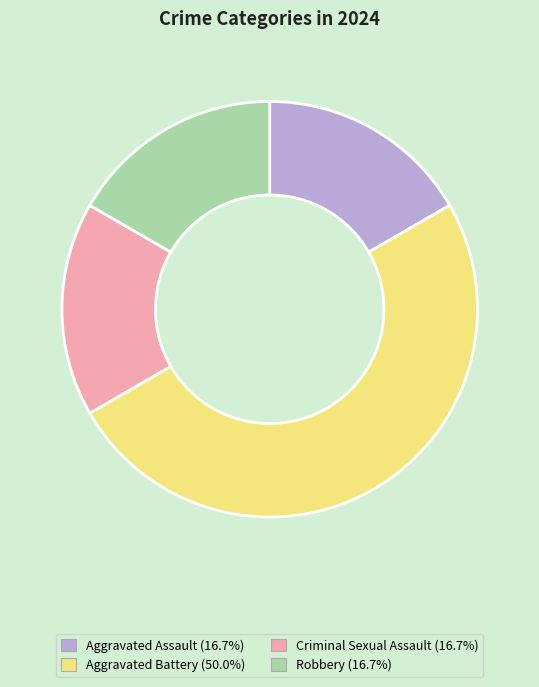

Does Aggravated Assault represent more than half of the total?

No